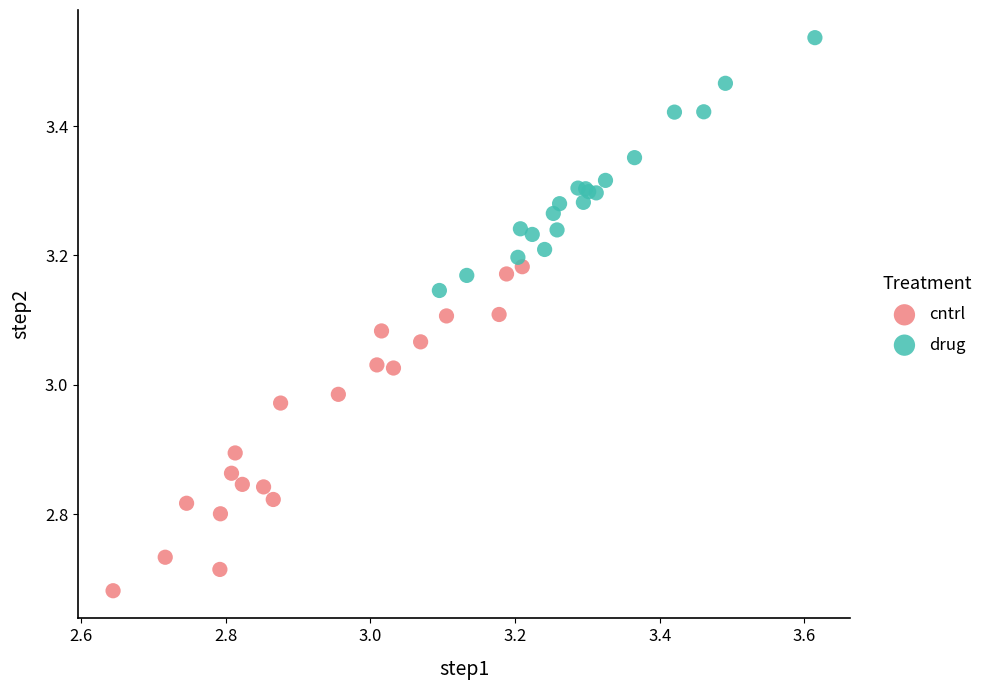

Which series reaches the minimum Y coordinate?

cntrl